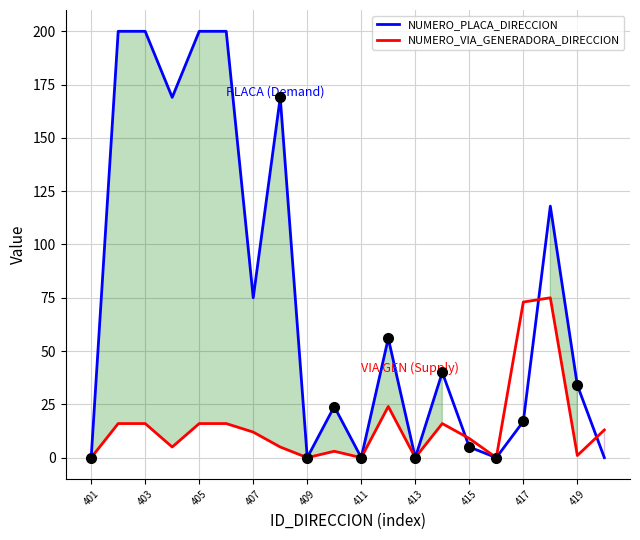

How many intersections are there between NUMERO_VIA_GENERADORA_DIRECCION and NUMERO_PLACA_DIRECCION?

3